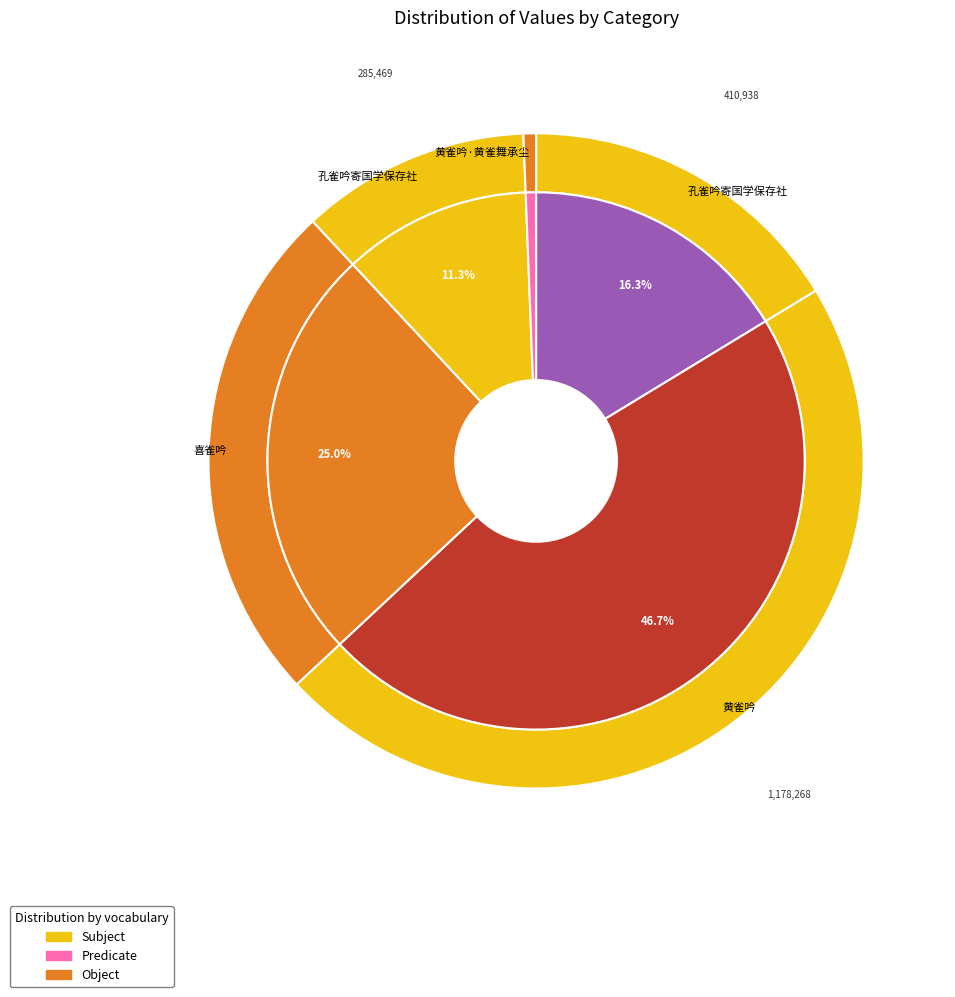

How much of the chart is everything except 黄雀吟?

53.3%